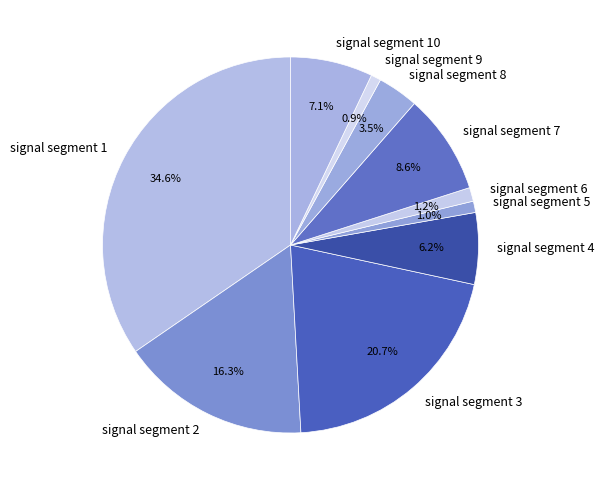

What is the largest slice in the pie chart?

signal segment 1